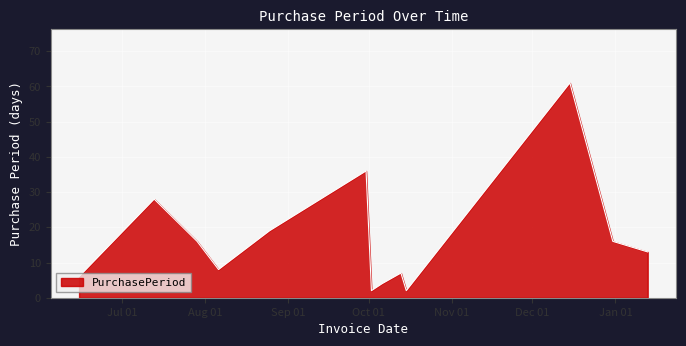

What is the maximum value shown in the chart?

61